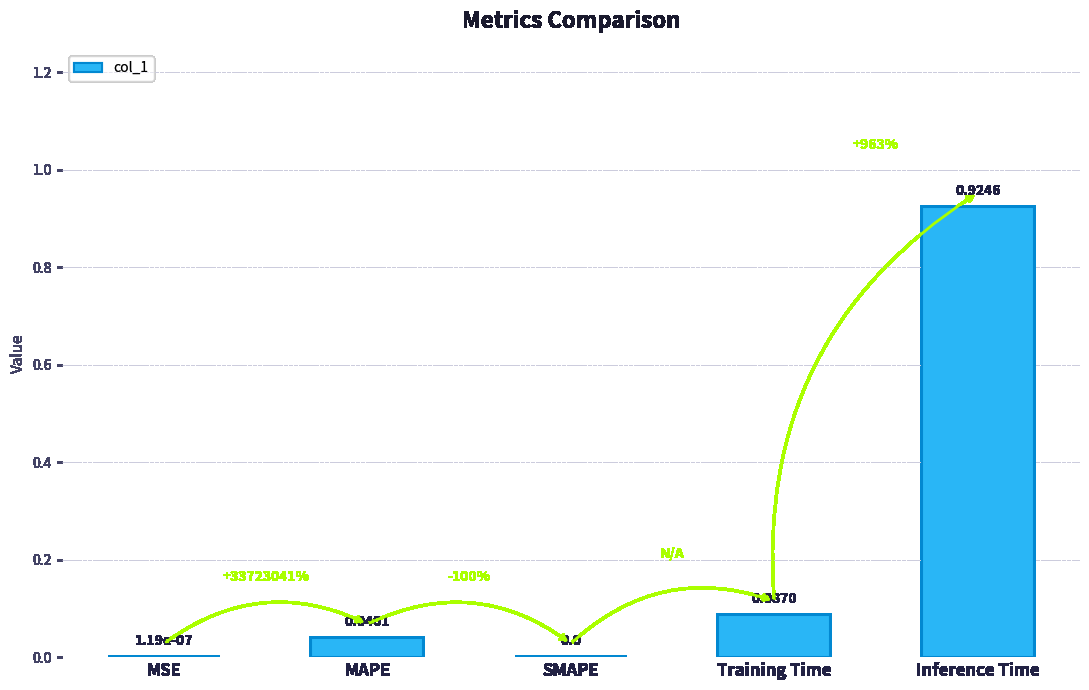

The chart shows a value of -0.3 at SMAPE. True or false?

False